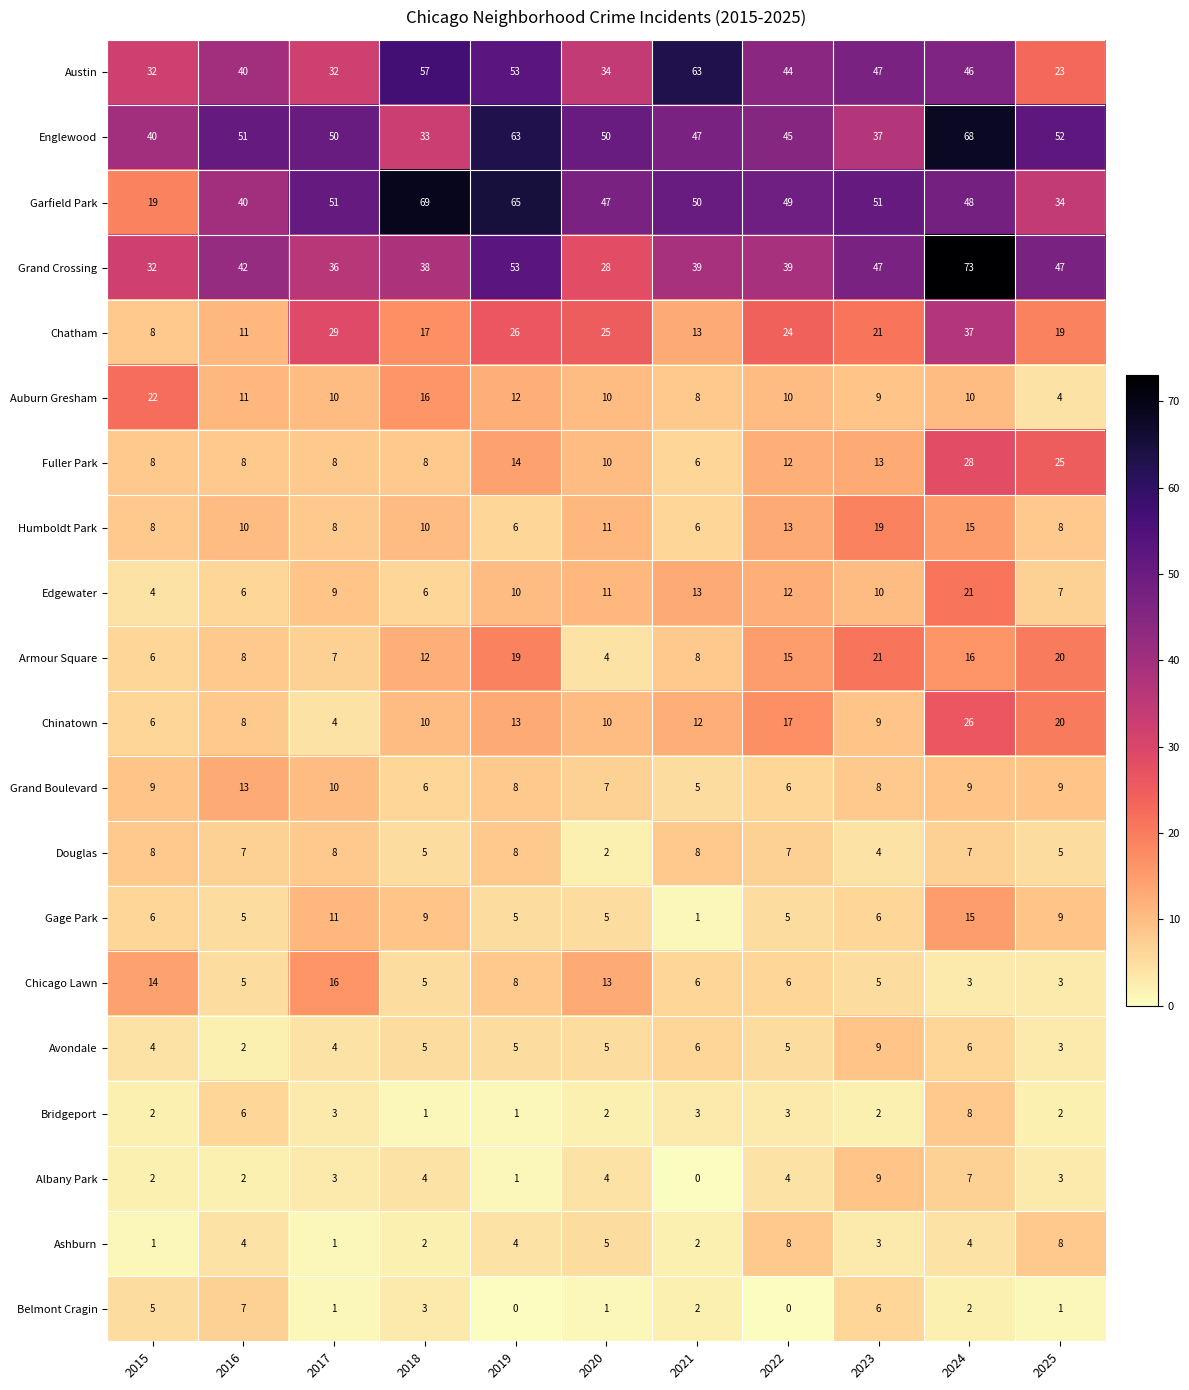

The value of Gage Park at 2025 is 6. True or false?

False